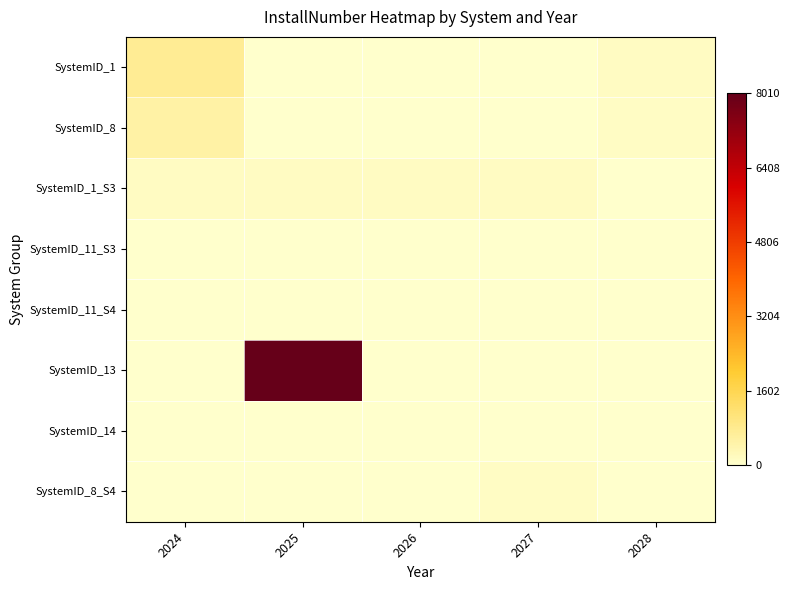

What is the total value across all series at 2028?

254